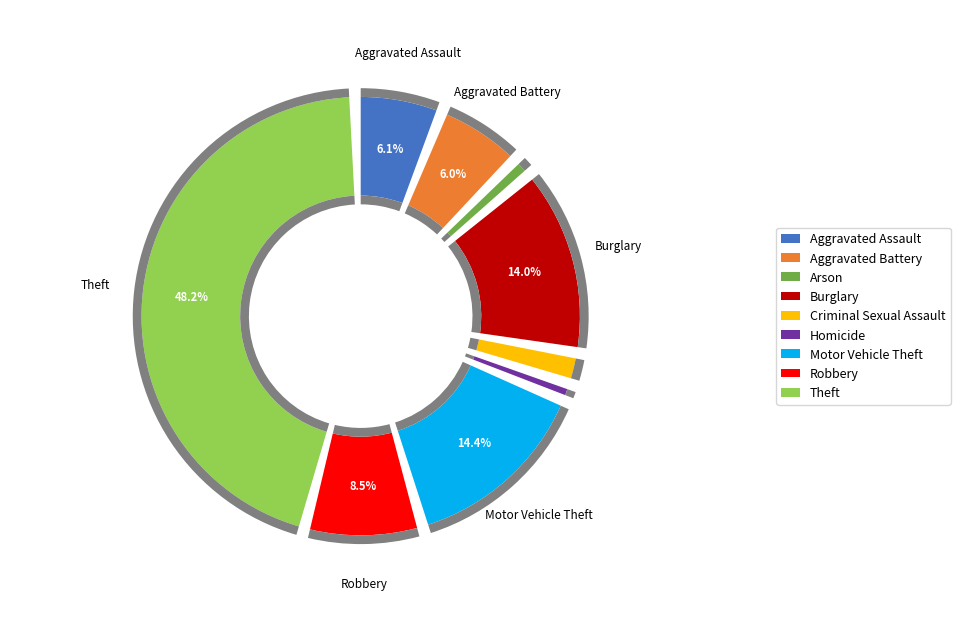

Do Motor Vehicle Theft and Aggravated Assault together represent more than half of the pie?

No